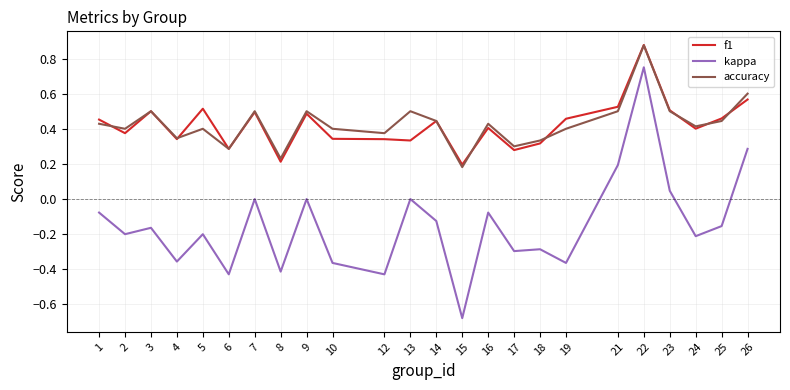

True or false: f1 has a value of 0.3 at 15.

False